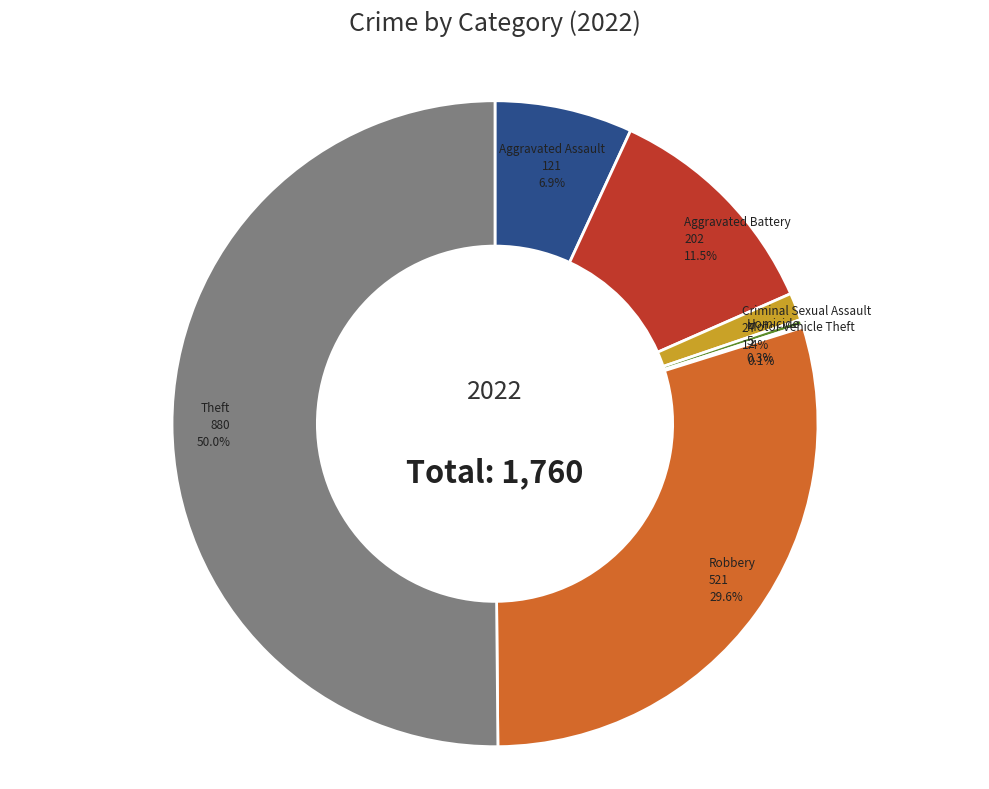

Does Aggravated Battery represent more than half of the total?

No